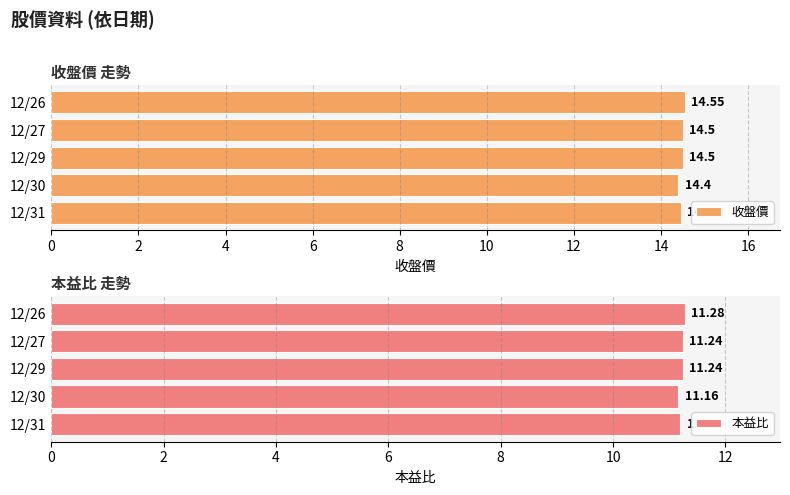

What is the sum of the 收盤價 values at 12/30 and 12/26?

29.0